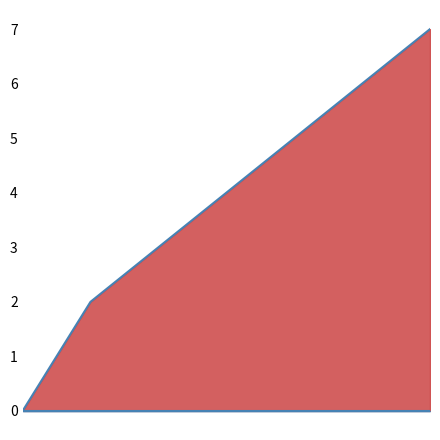

Does the chart have visible grid lines?

No